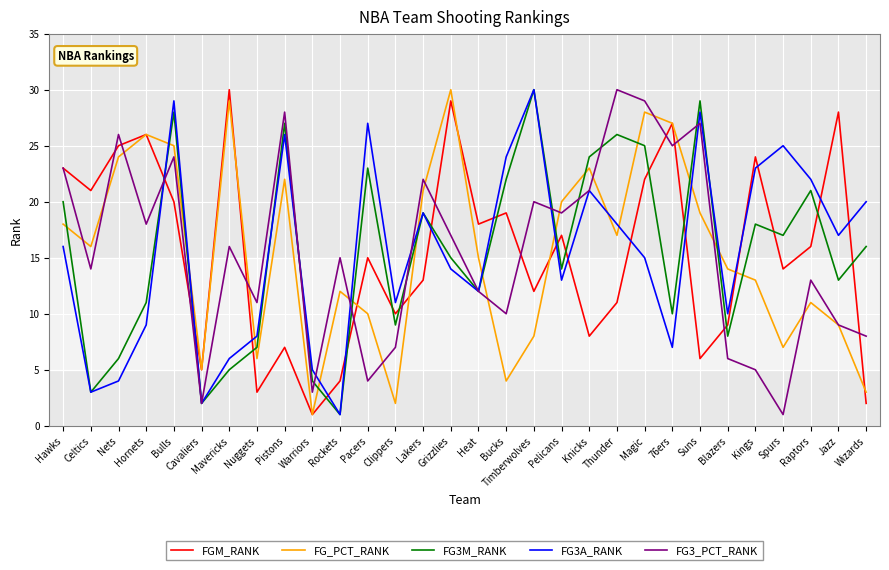

Which series changed the most between Celtics and Raptors?

FG3A_RANK